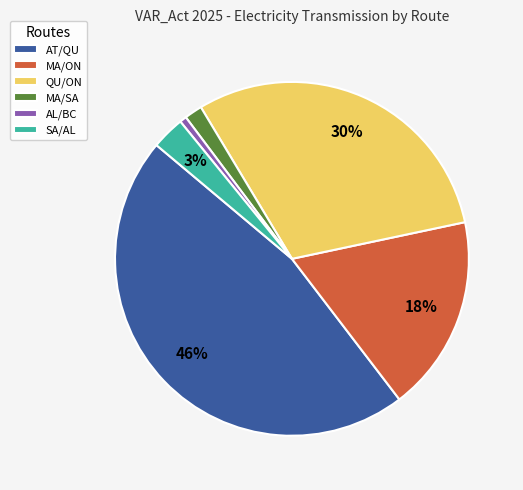

True or false: QU/ON accounts for 30% of the total.

True